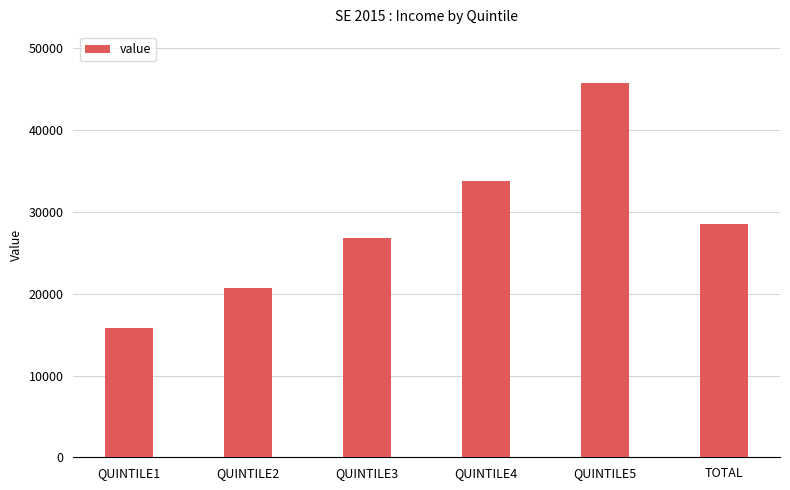

What is the minimum value shown in the chart?

15754